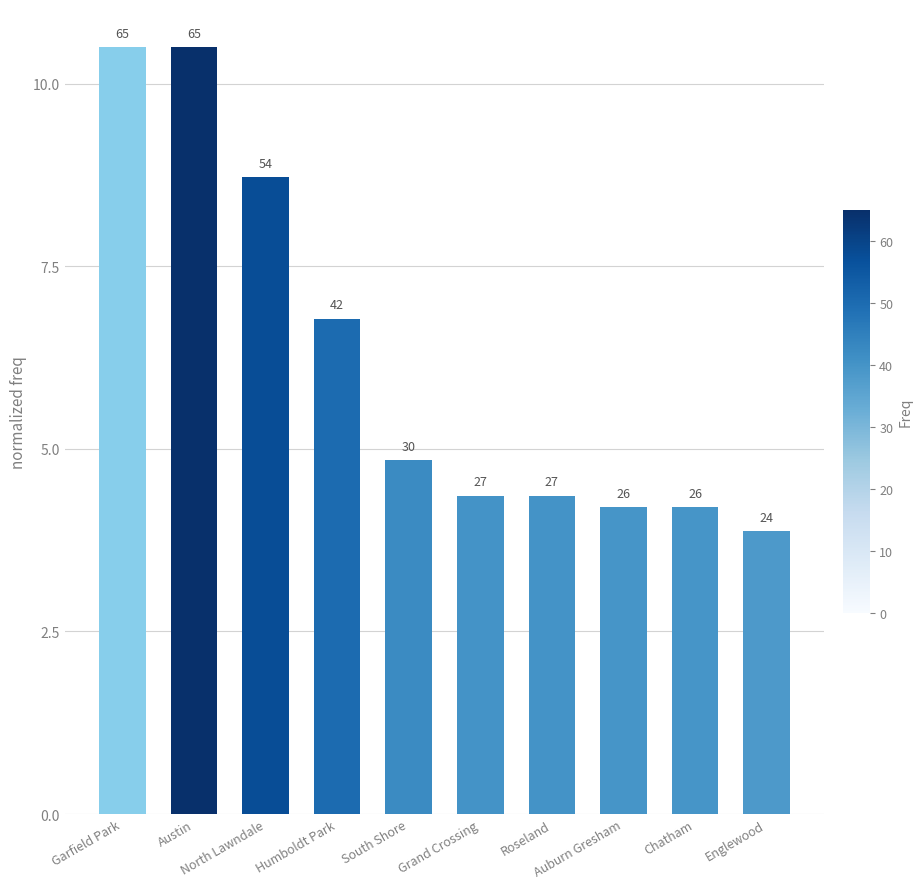

Does the chart contain any negative values?

No